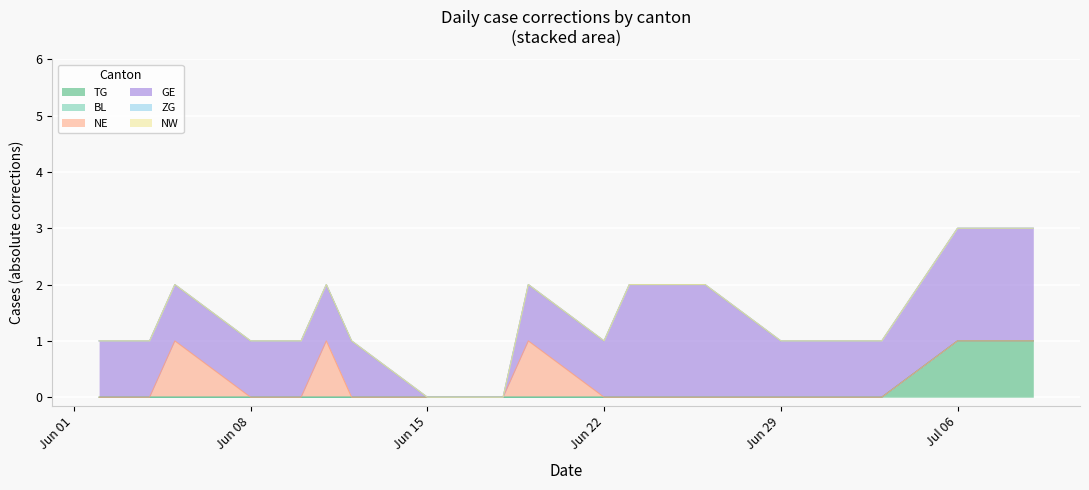

What is the label of the 21st point from the right?

2020-06-11